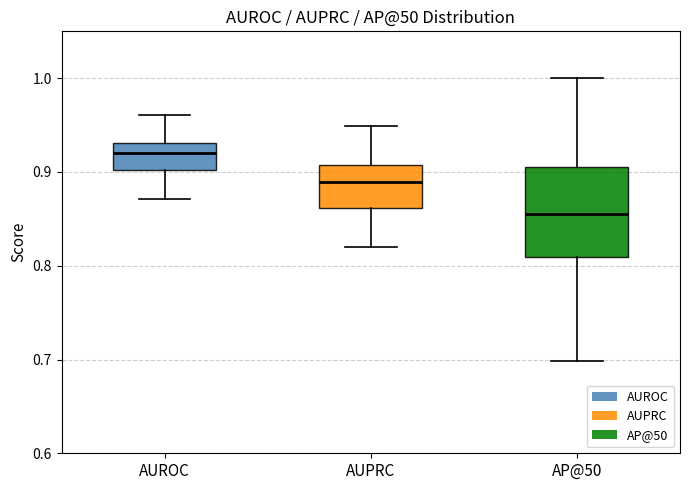

Which box has the lowest median line?

AP@50